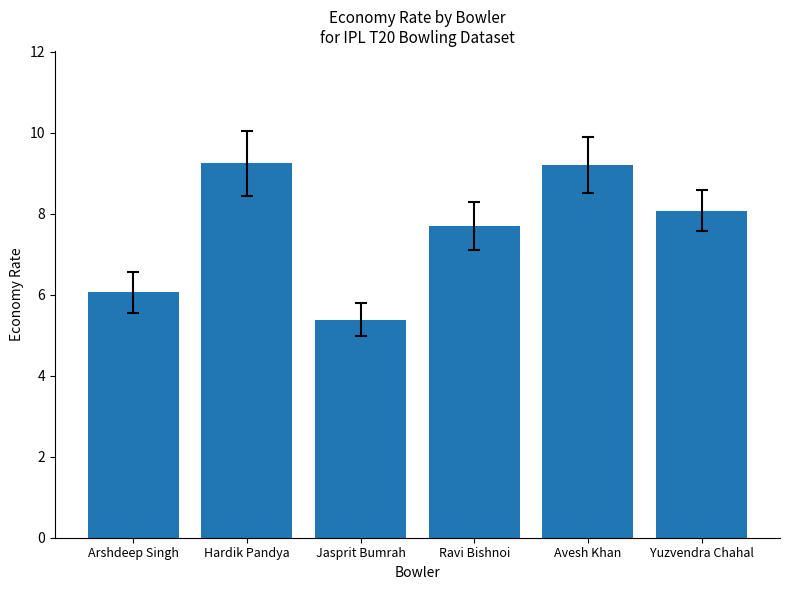

What is the difference between the values at Arshdeep Singh and Hardik Pandya?

3.2